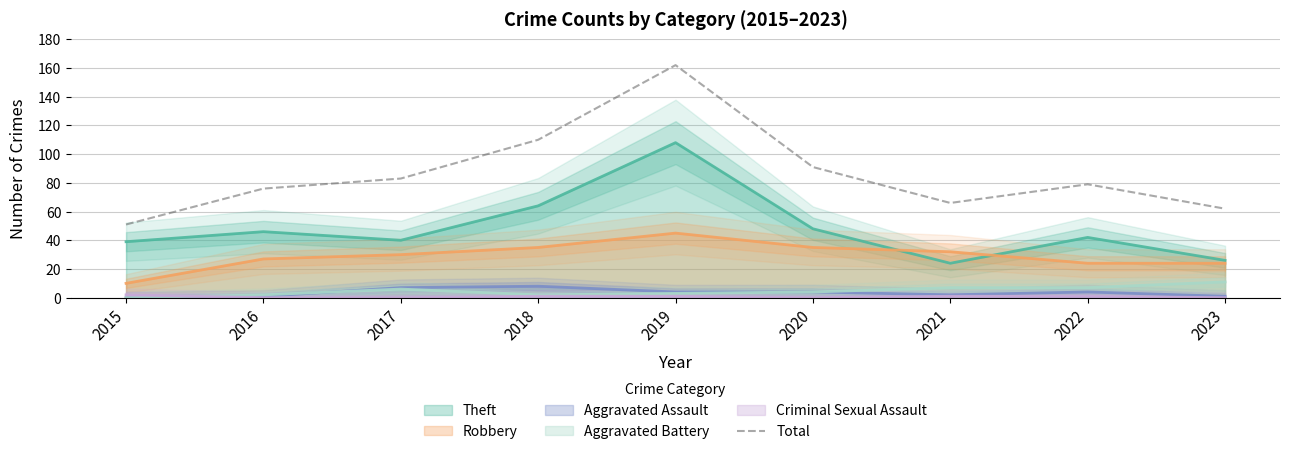

Reading right to left, transcribe all the data shown in this chart.

2023=62	2022=79	2021=66	2020=91	2019=162	2018=110	2017=83	2016=76	2015=51